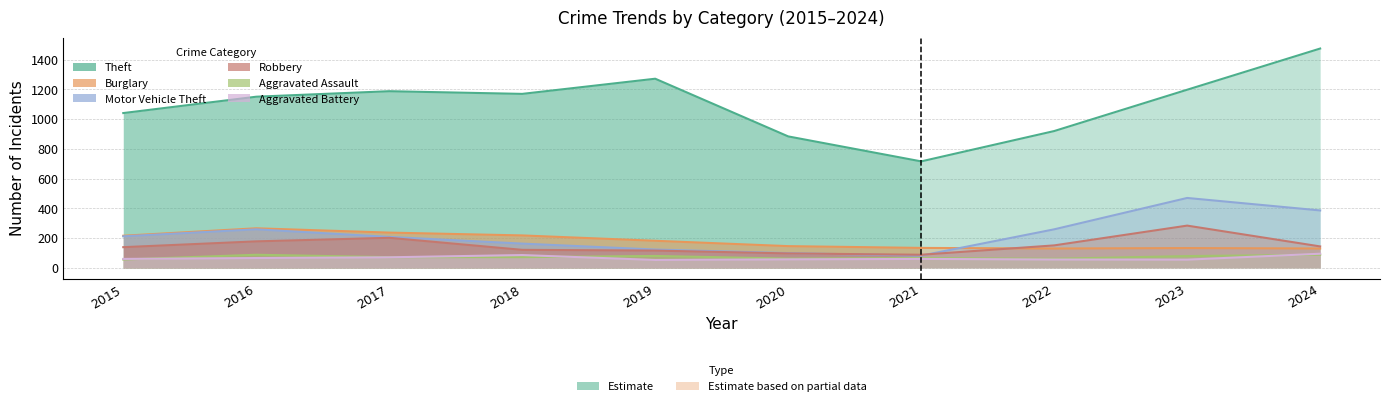

Which series has the largest total across all categories?

Theft